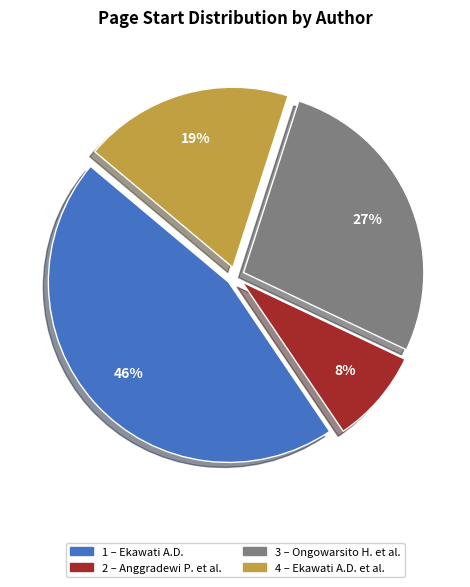

Does any single category account for the majority?

No